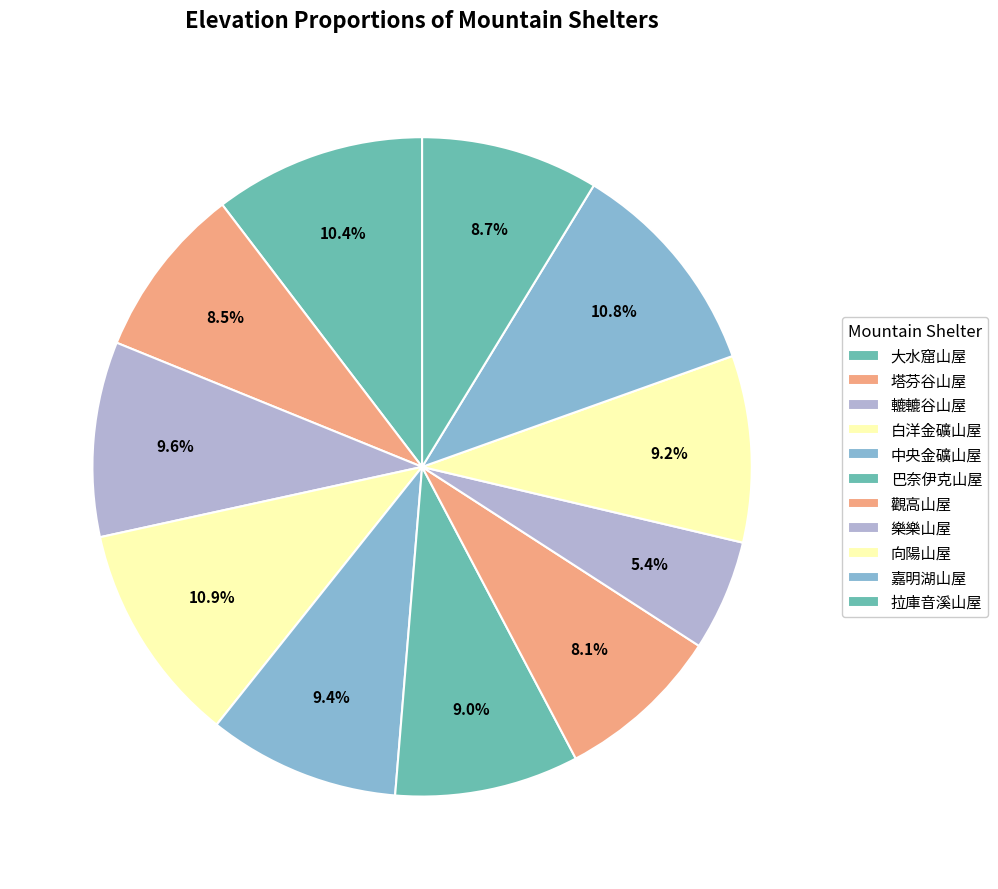

How many segments does this pie chart have?

11